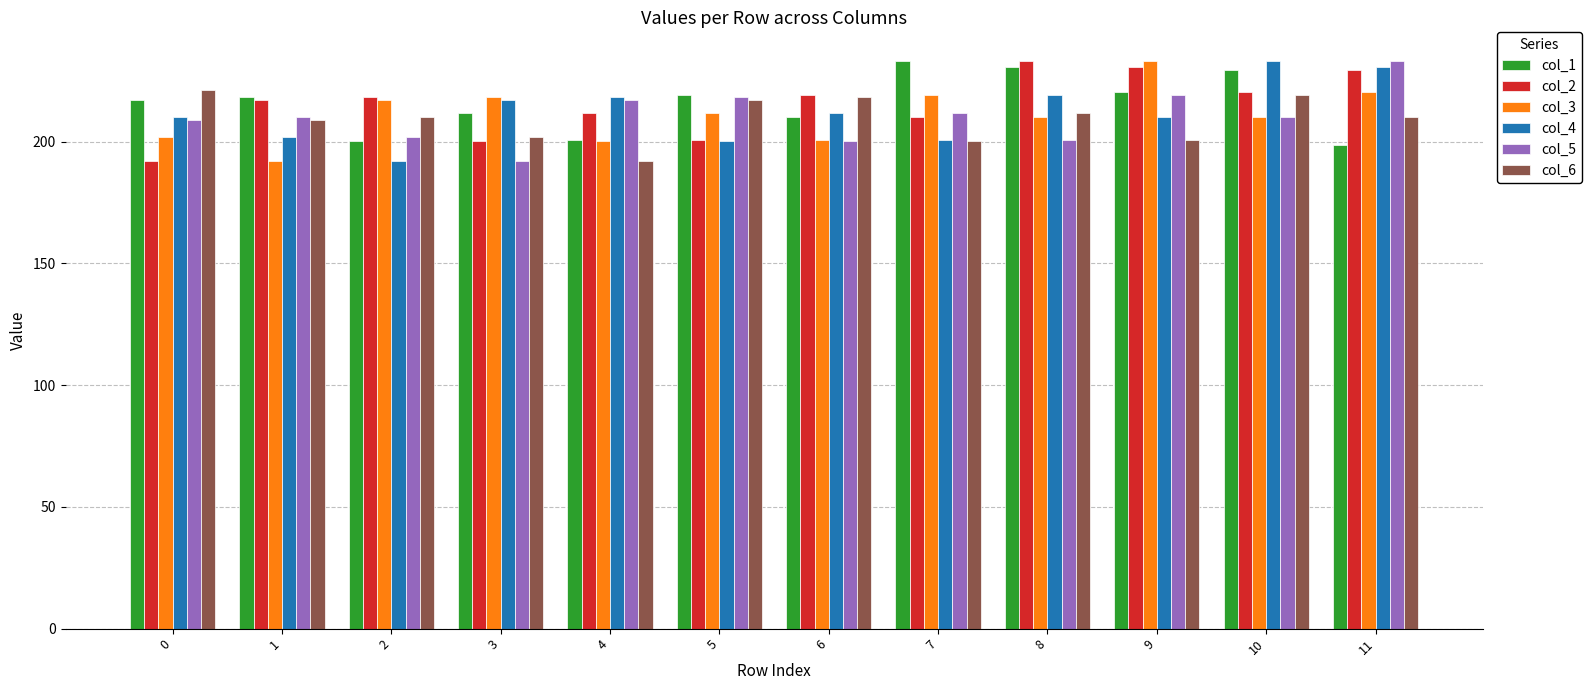

At which label does col_3 reach its peak?

9